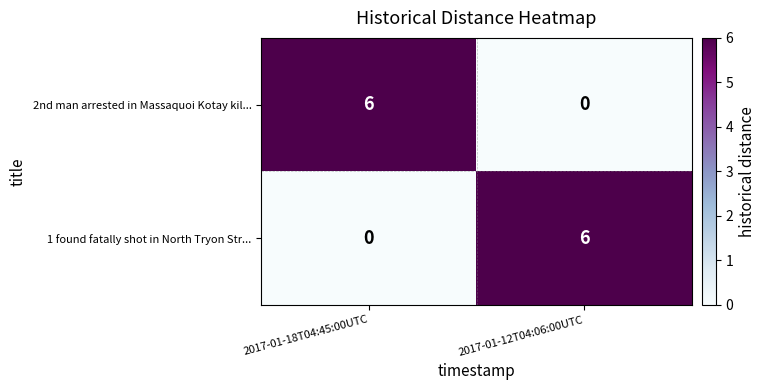

What is the sum of the 1 found fatally shot in North Tryon Str... values at 2017-01-18T04:45:00UTC and 2017-01-12T04:06:00UTC?

6